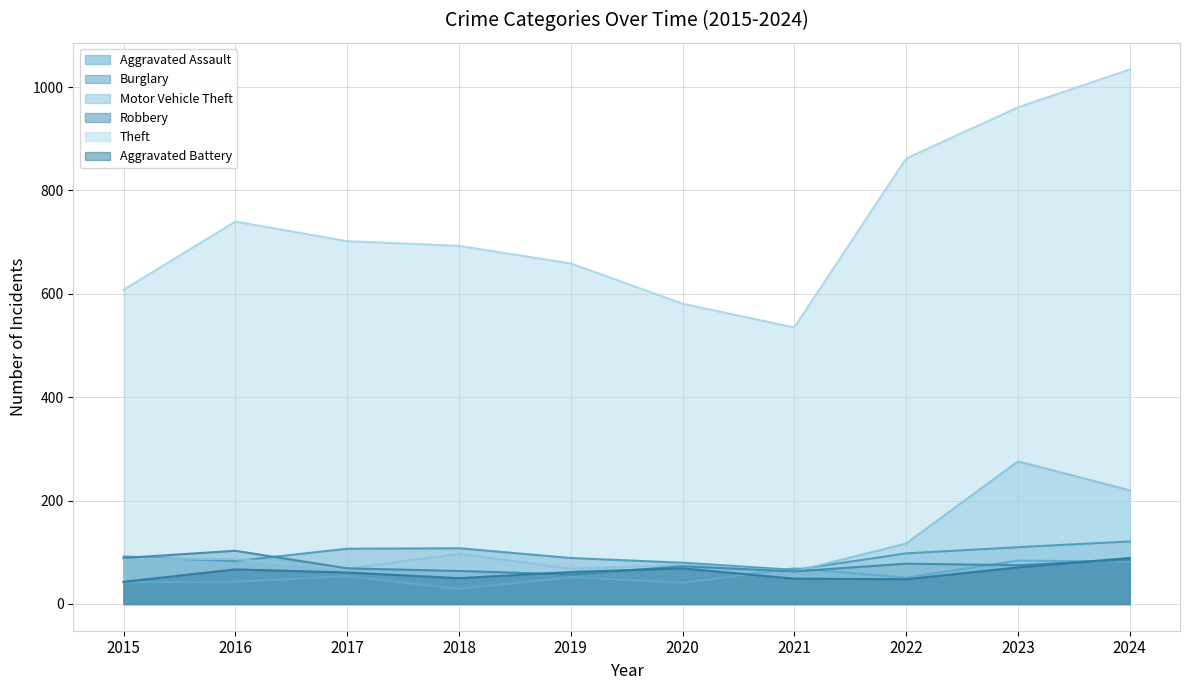

Which has a higher value, 2016 or 2015?

2016